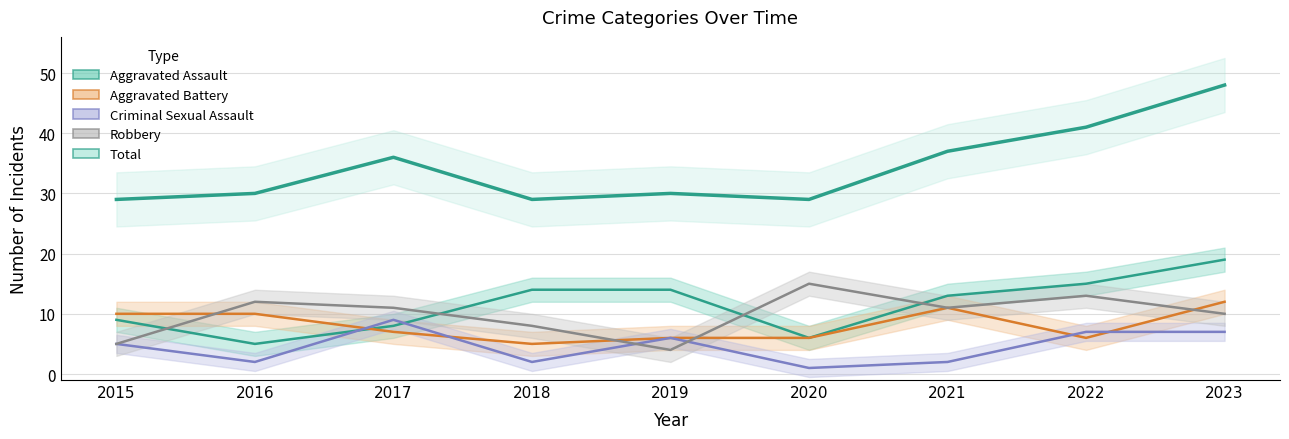

Reading left to right, extract all data points from this chart.

Aggravated Assault: 9	5	8	14	14	6	13	15	19
Aggravated Battery: 10	10	7	5	6	6	11	6	12
Criminal Sexual Assault: 5	2	9	2	6	1	2	7	7
Robbery: 5	12	11	8	4	15	11	13	10
Total: 29	30	36	29	30	29	37	41	48